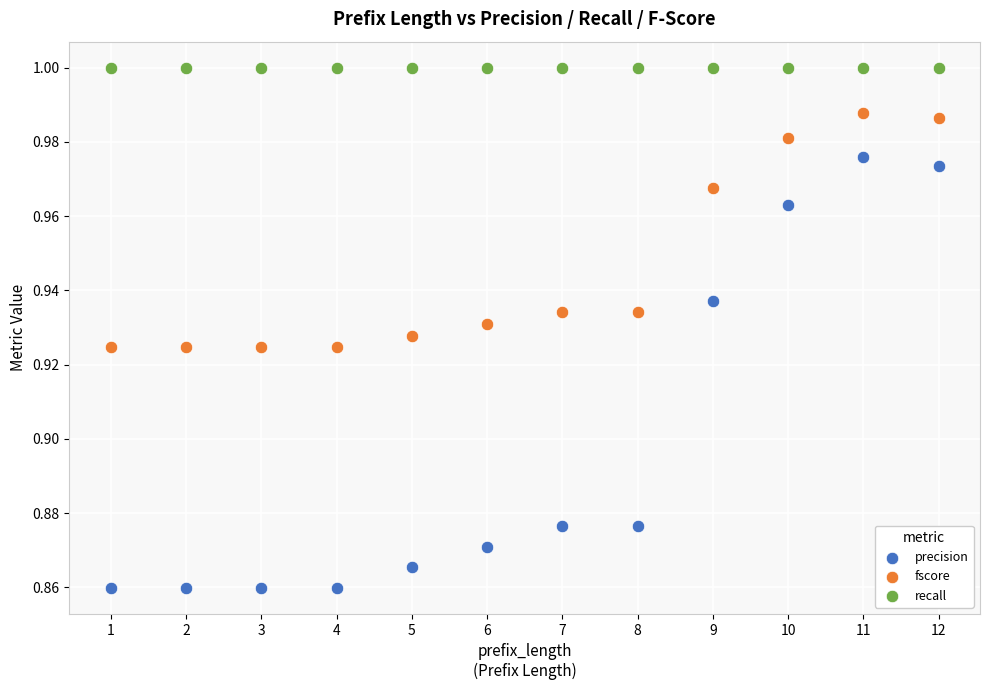

What are all the series names shown in the legend?

precision, fscore, recall